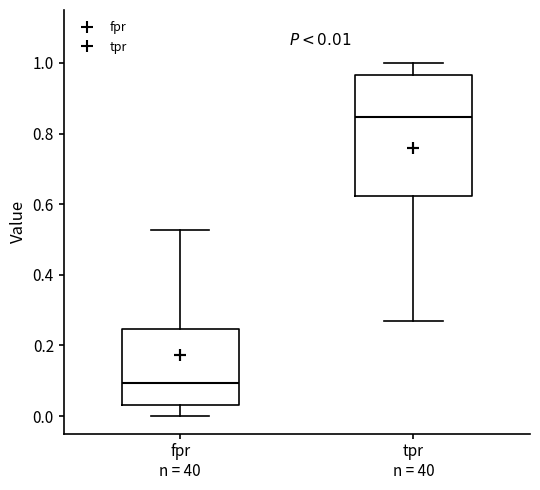

Which box's median line is the highest?

tpr n = 40